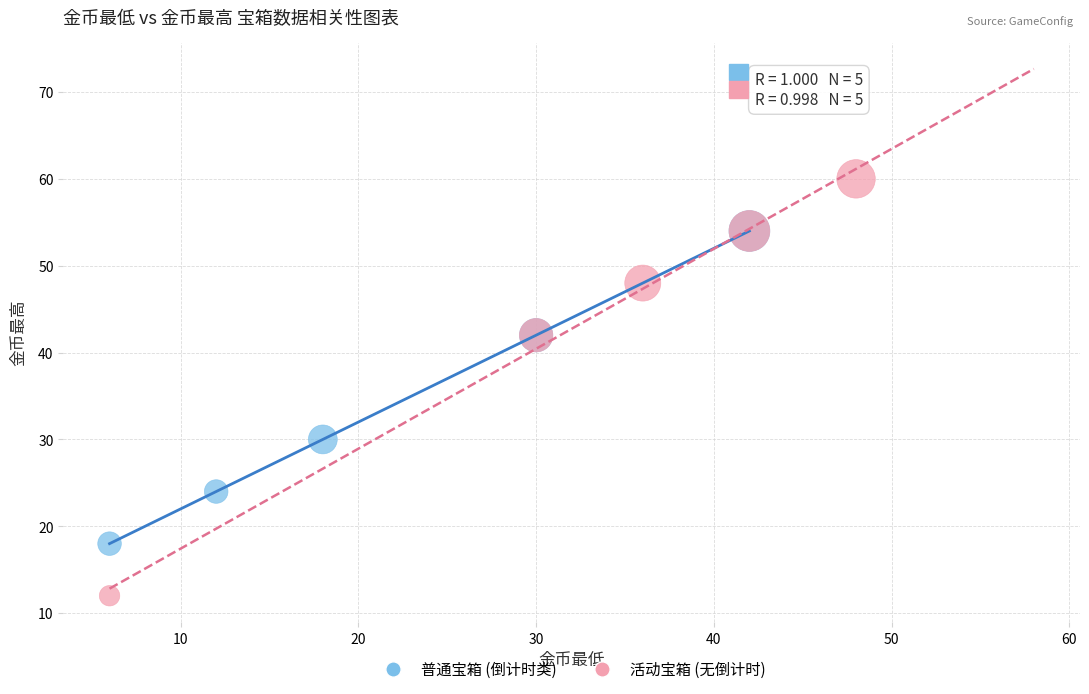

Which series has the largest Y range (max minus min)?

活动宝箱 (无倒计时)